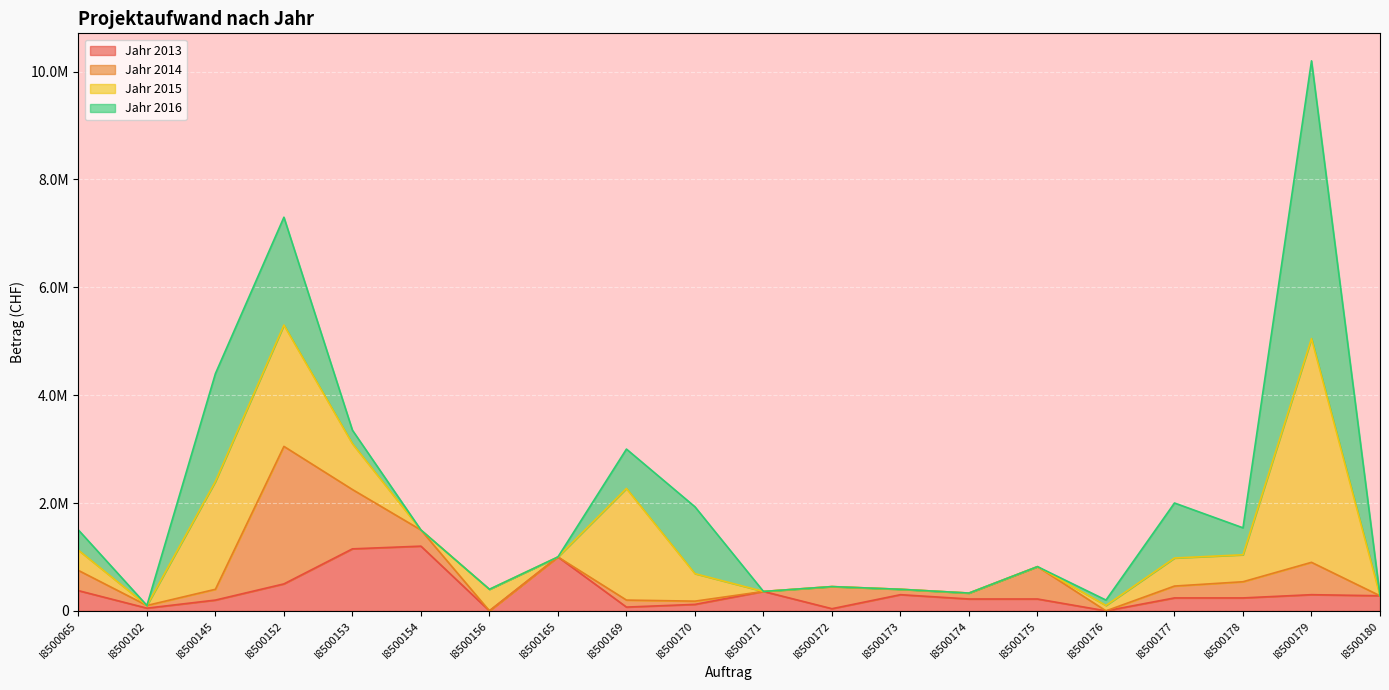

What is the difference between the Jahr 2013 values at I8500152 and I8500177?

260000